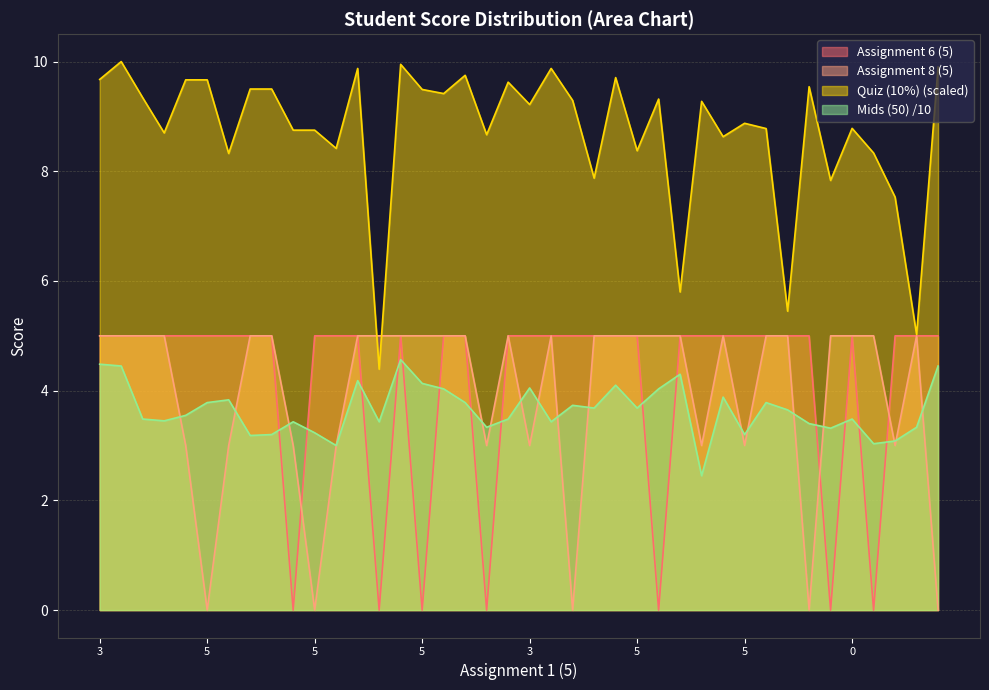

What is the approximate value of Assignment 8 (5) at 0?

5.0